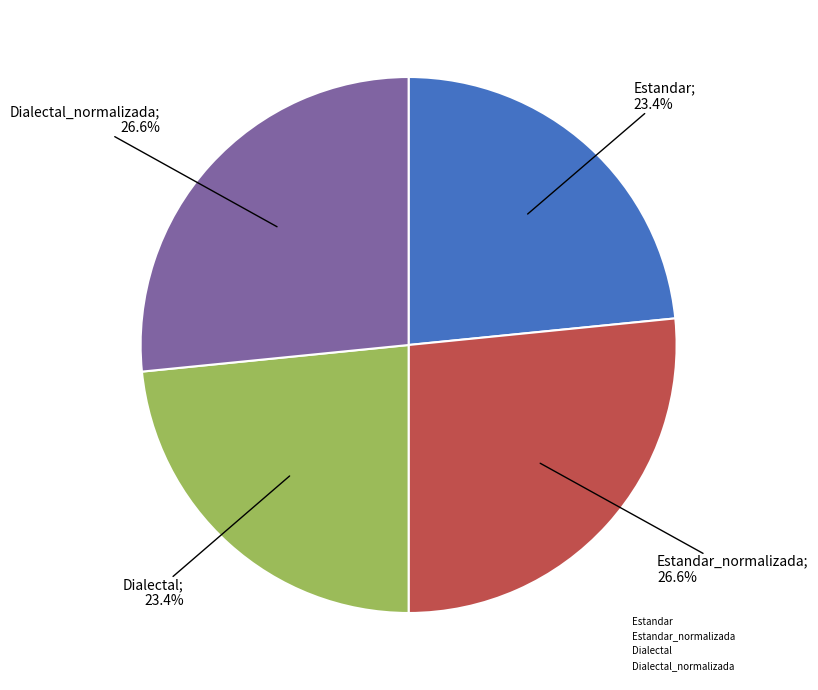

Which has a higher value, Dialectal_normalizada or Dialectal?

Dialectal_normalizada